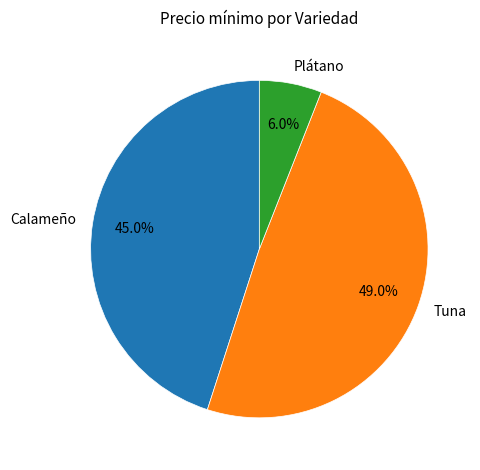

What percentage is the Calameño slice, to the nearest percent?

45%